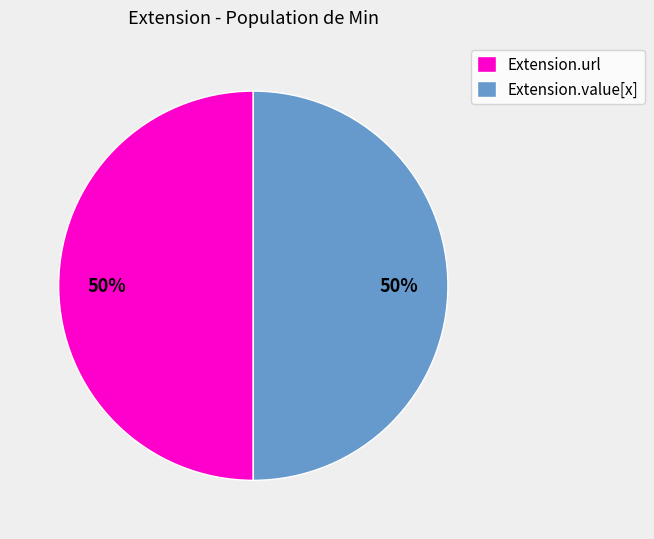

True or false: Extension.value[x] accounts for 44% of the total.

False